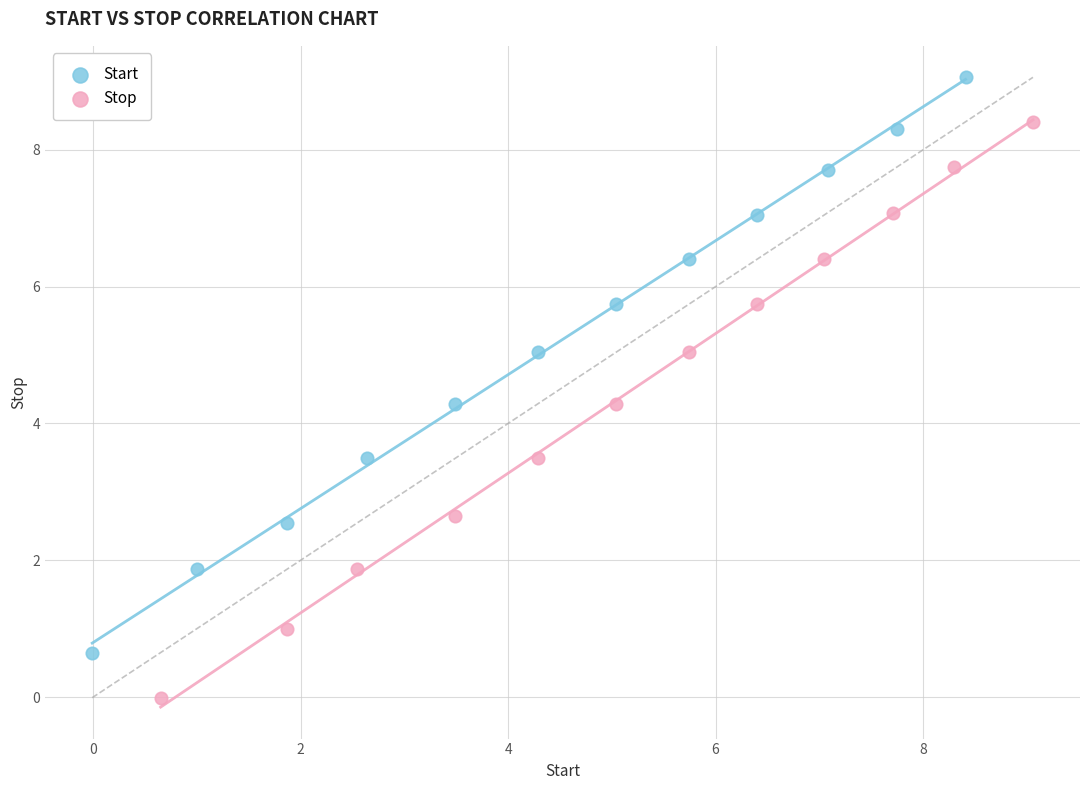

Which series reaches the minimum Y coordinate?

Stop